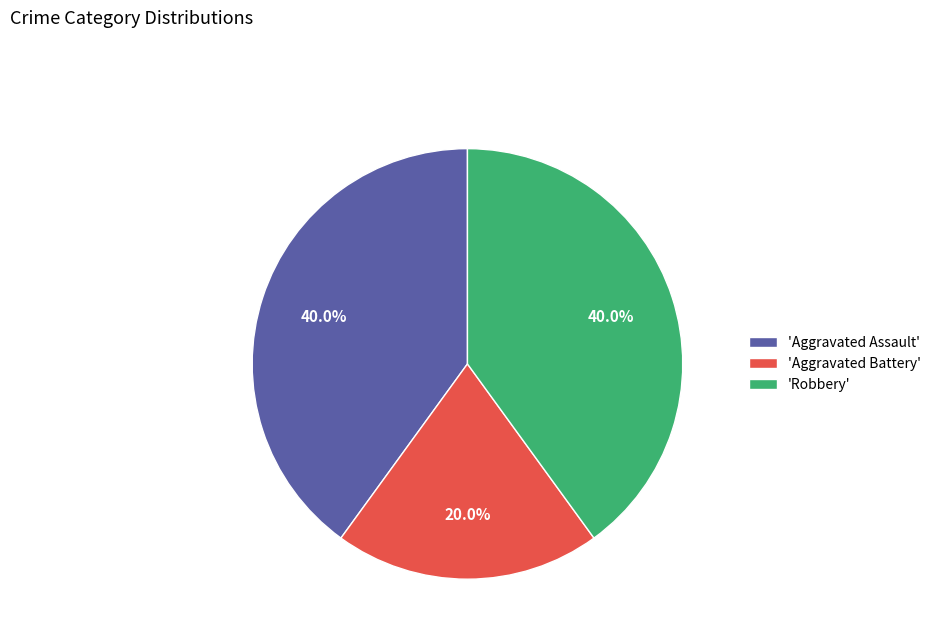

Which has a higher value, 'Aggravated Battery' or 'Robbery'?

'Robbery'